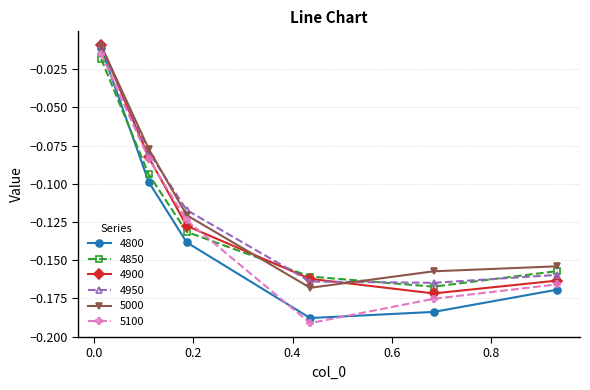

How many interior local valleys does the 4850 series have?

1